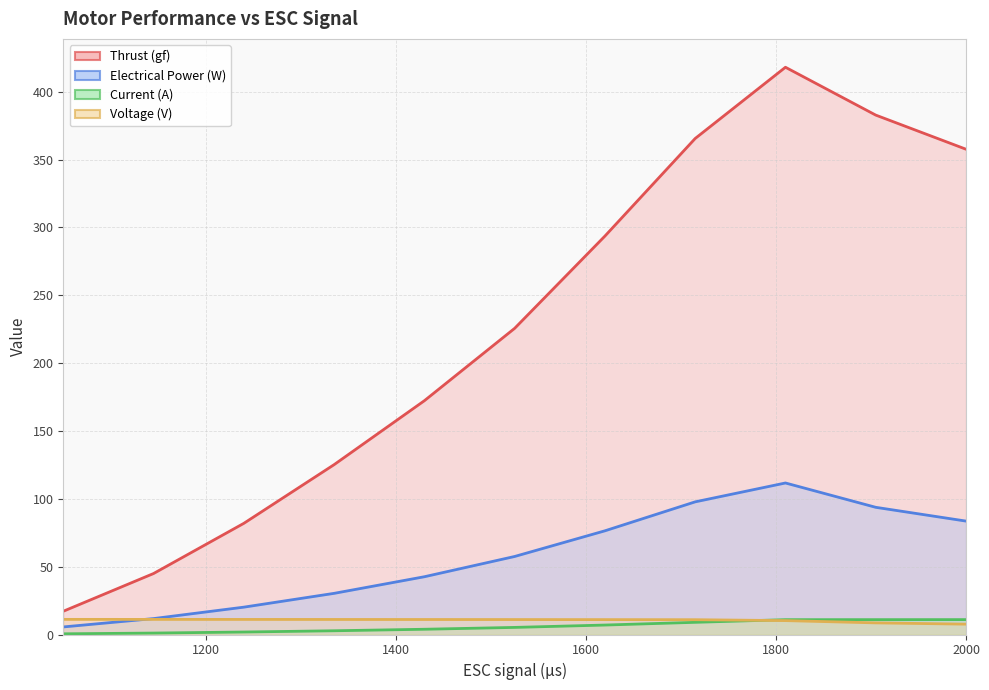

In Electrical Power (W), how many points are higher than both neighbors (excluding endpoints)?

1